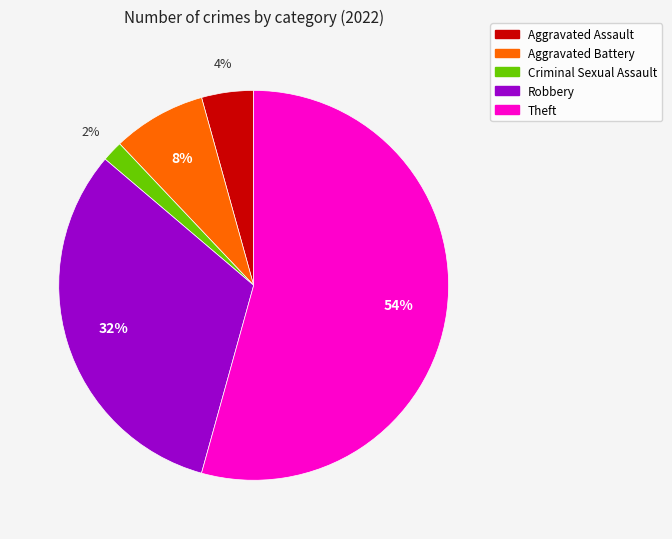

To the nearest percent, what is the average slice percentage?

20%